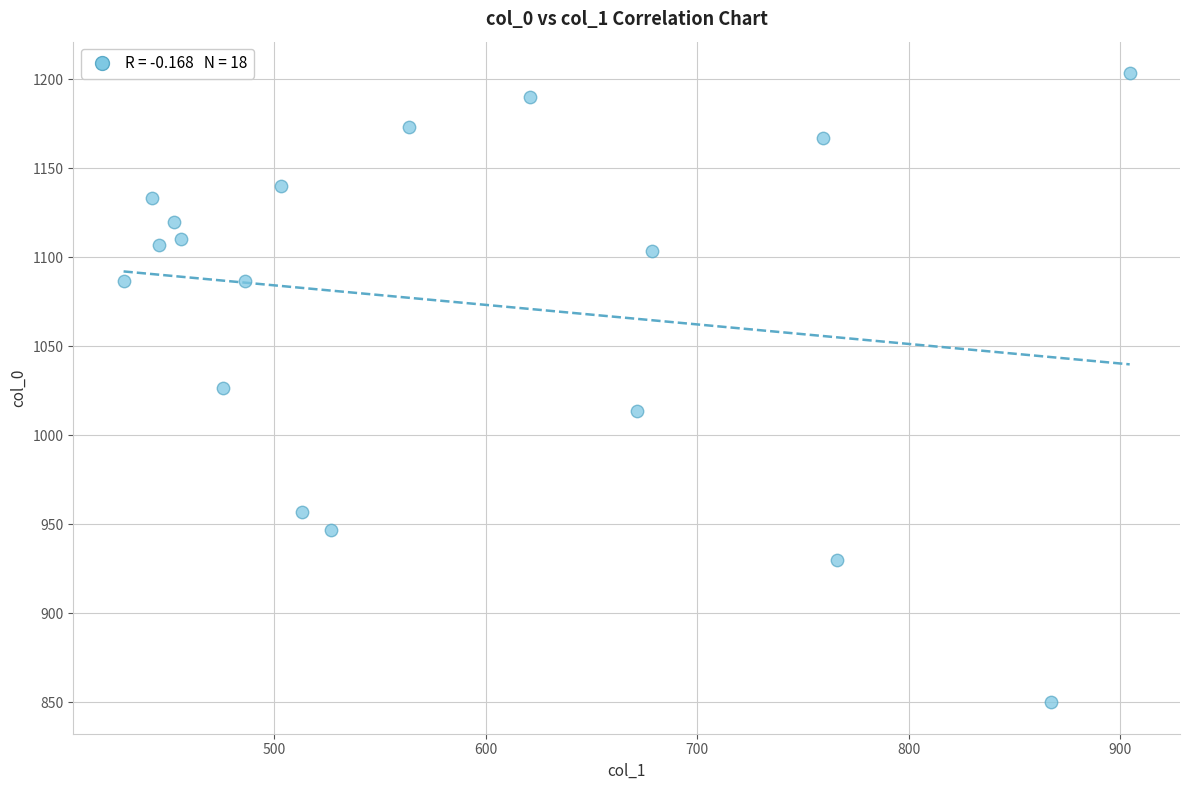

What is the range of Y values (max minus min)?

353.3